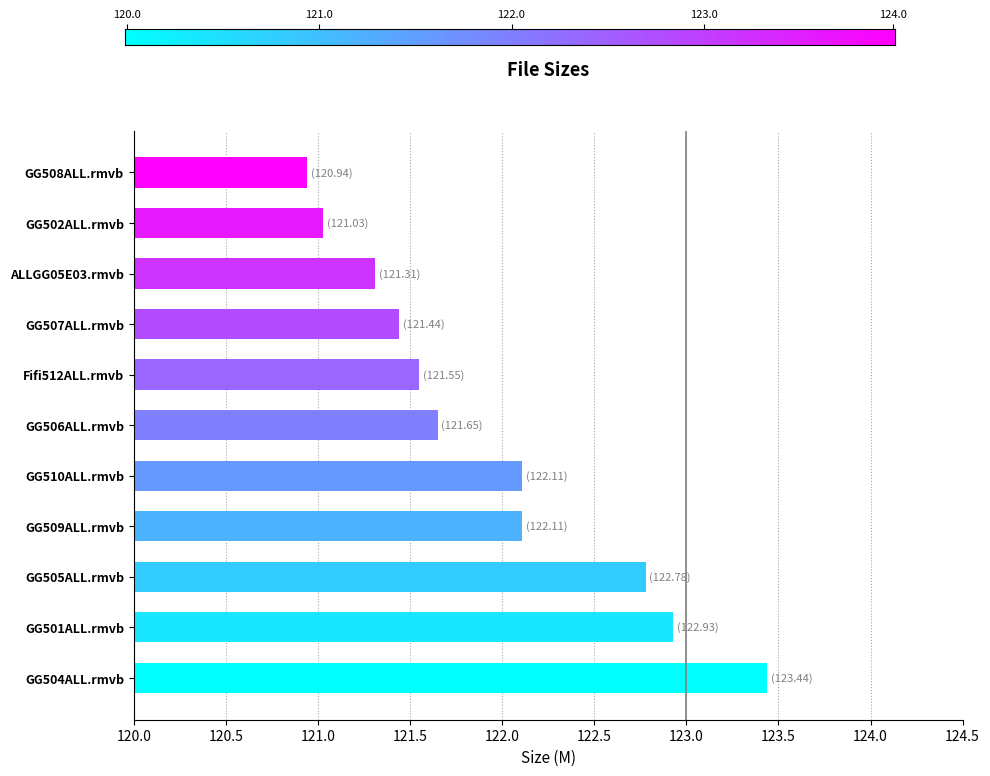

Count the number of categories in the chart.

11